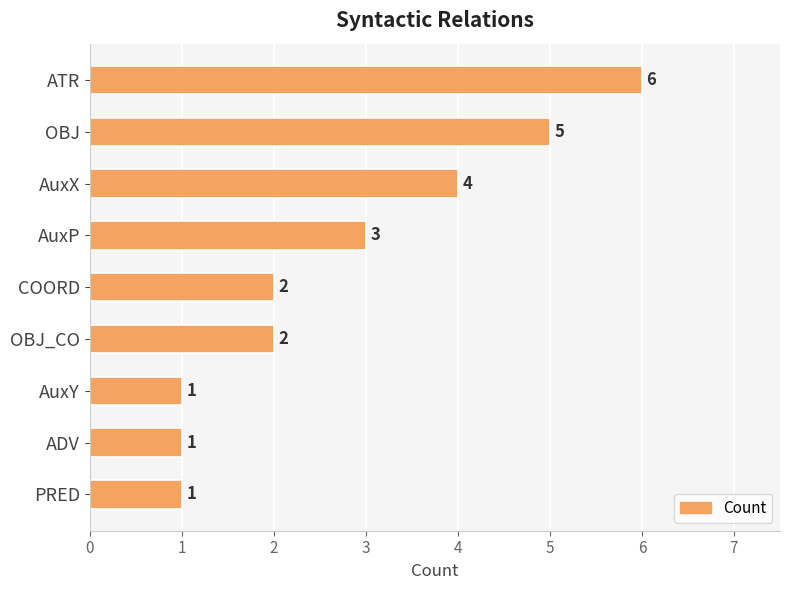

What is the difference between the second highest and second lowest values?

4